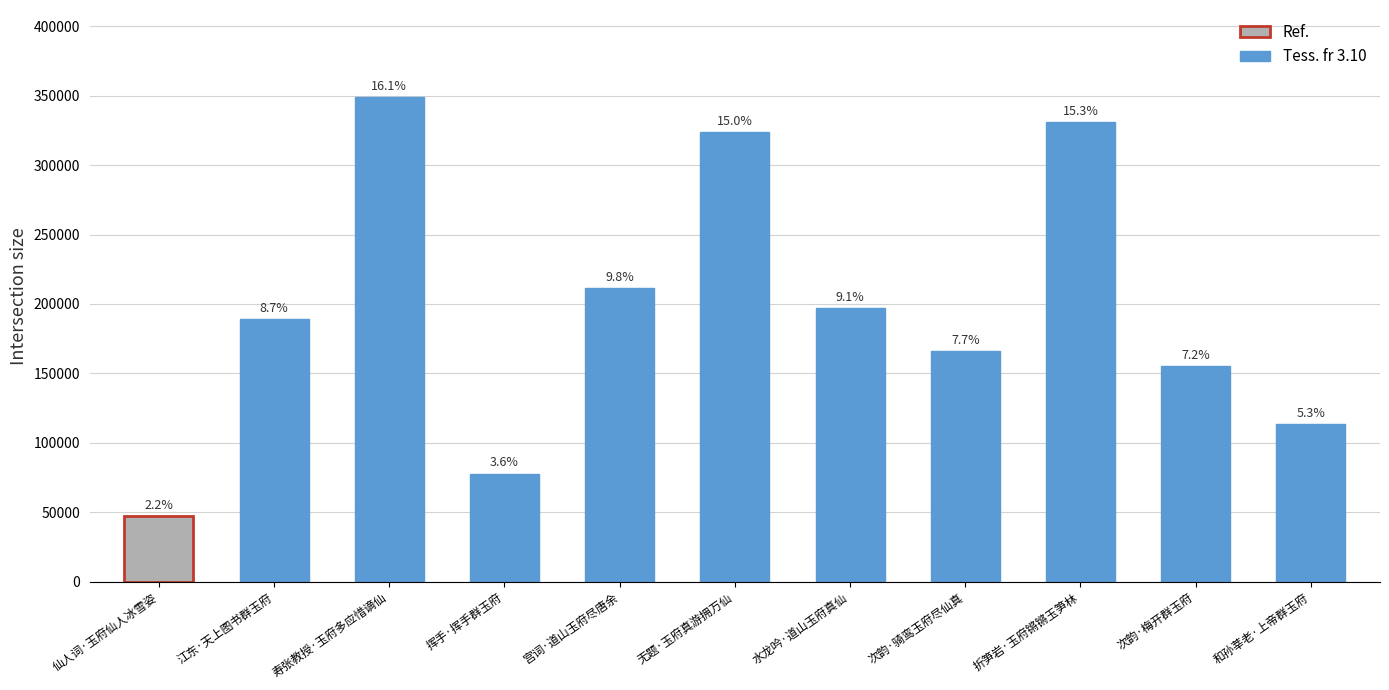

Reading left to right, extract all data points from this chart.

仙人词·玉府仙人冰雪姿=47535	江东·天上图书群玉府=189003	寿张教授·玉府多应惜谪仙=348926	挥手·挥手群玉府=77913	宫词·道山玉府尽唐余=211361	无题·玉府真游拥万仙=323674	水龙吟·道山玉府真仙=197295	次韵·骑鸾玉府尽仙真=166061	折笋岩·玉府锵锵玉笋林=331245	次韵·梅开群玉府=155340	和孙莘老·上帝群玉府=113637